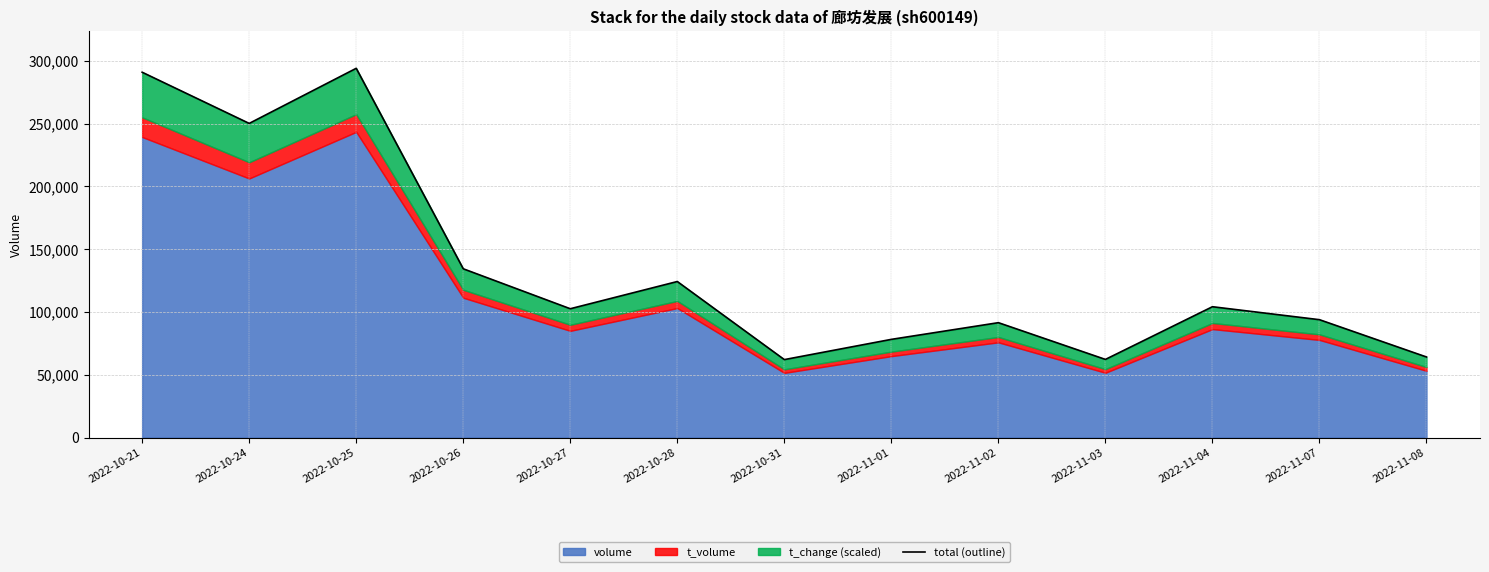

What is the average value?

134846.5